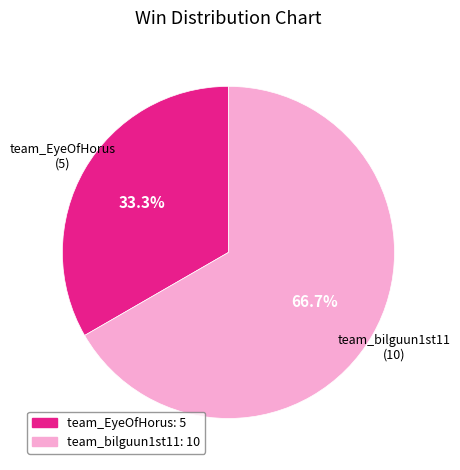

How many slices are in this pie chart?

2